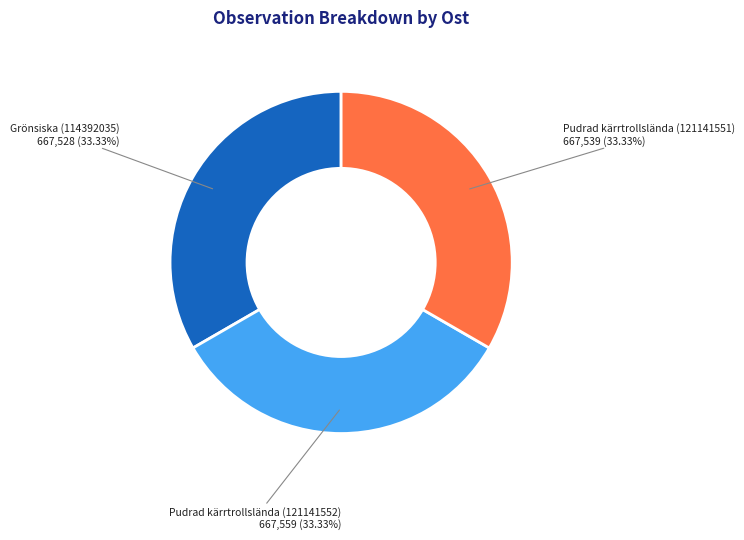

Is there a majority slice in this chart?

No